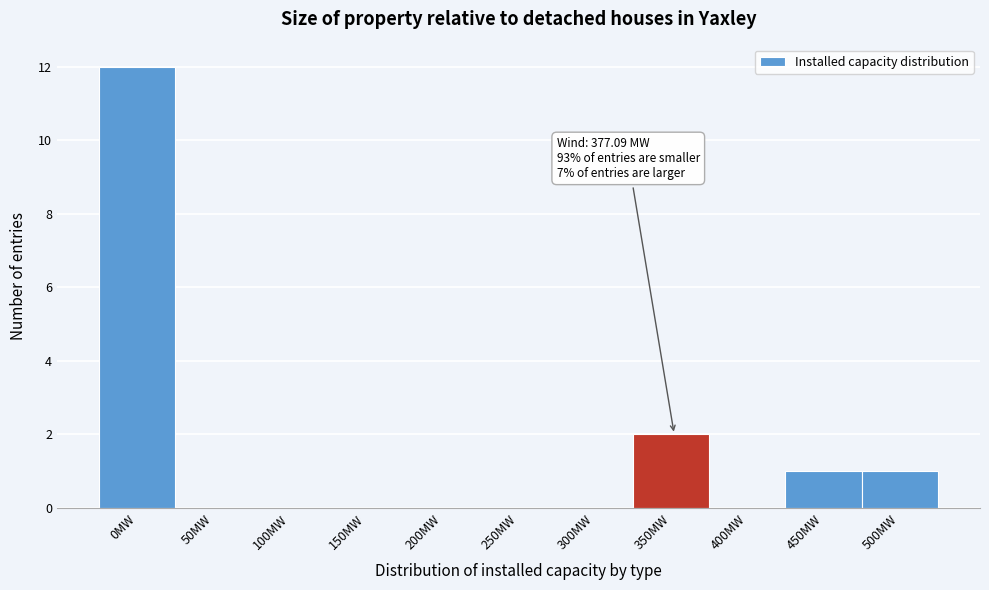

Reading left to right, transcribe all the data shown in this chart.

0MW=12	50MW=0	100MW=0	150MW=0	200MW=0	250MW=0	300MW=0	350MW=2	400MW=0	450MW=1	500MW=1